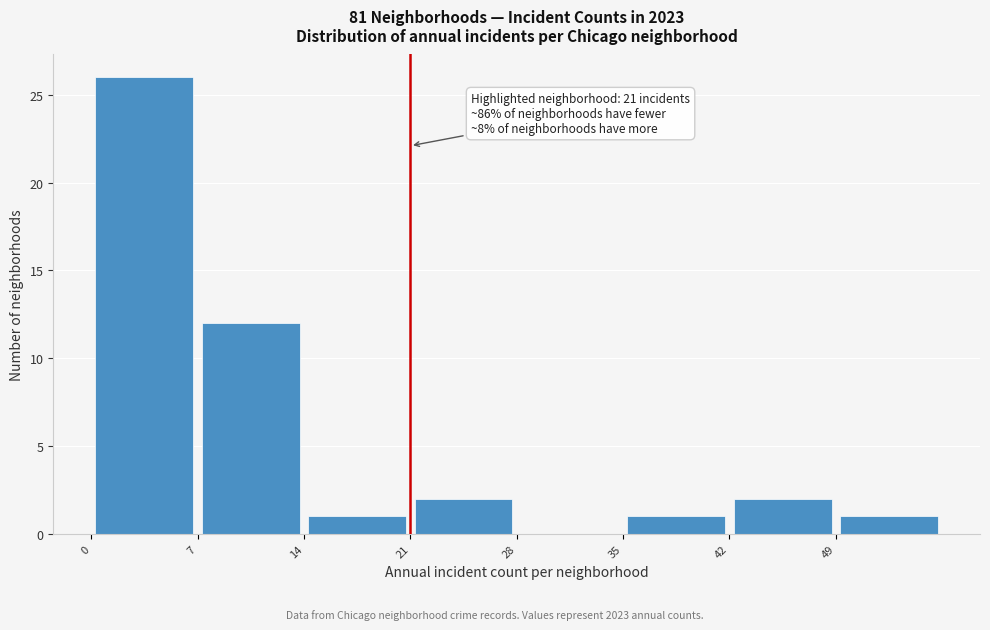

Which range on the x-axis has the tallest bar?

0 to 7